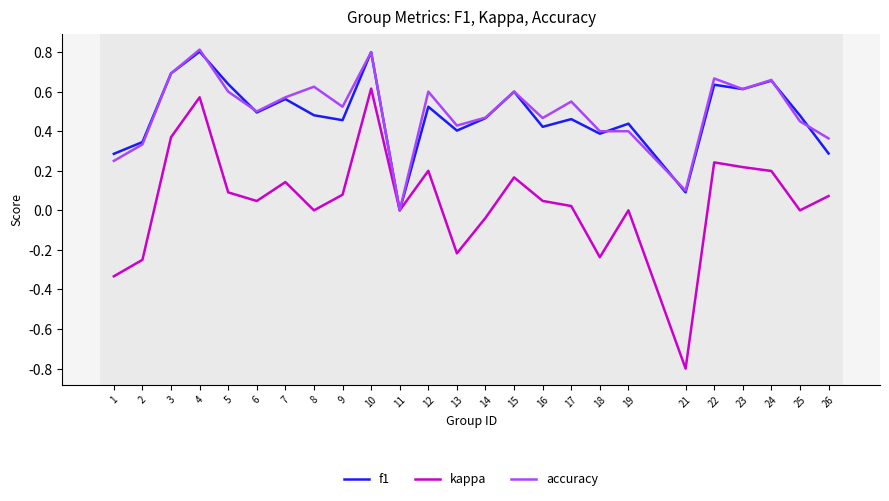

Does the chart have visible grid lines?

No